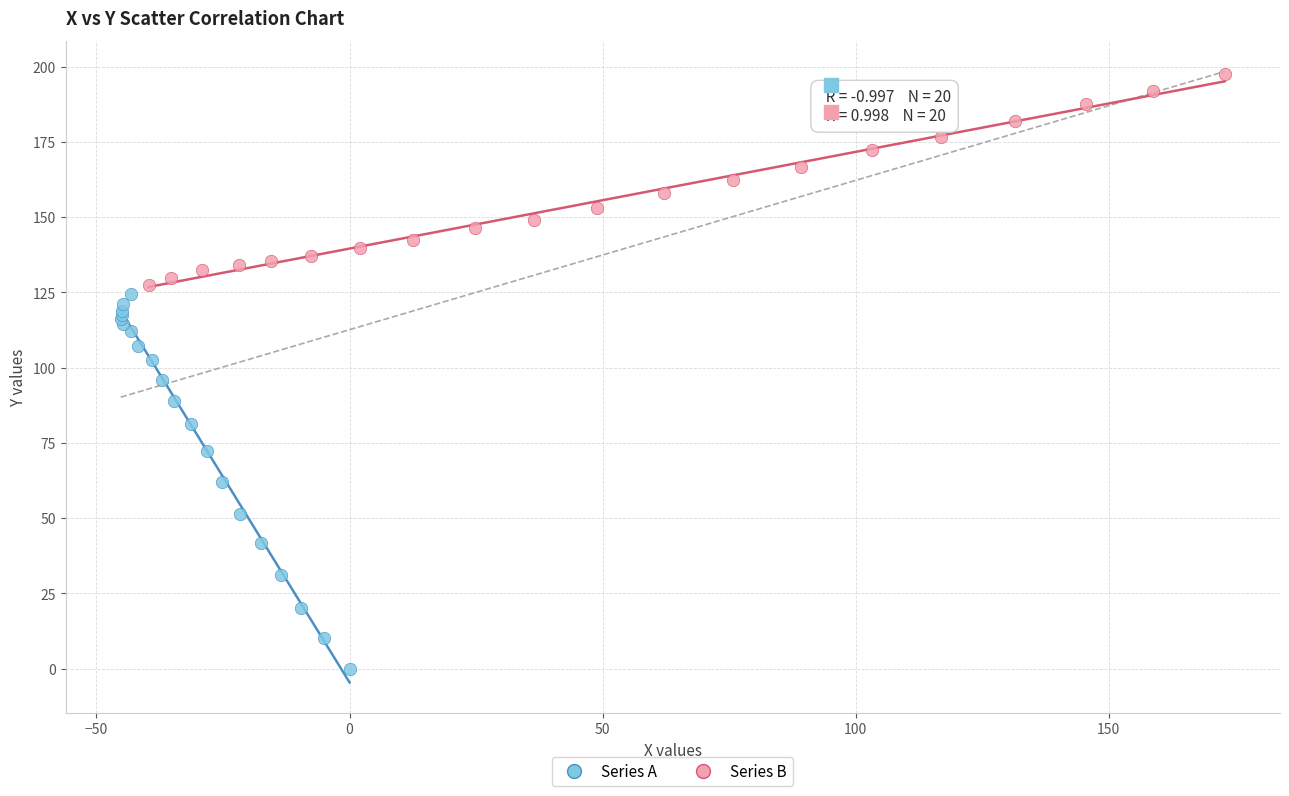

Which series has the widest spread of Y values?

Series A